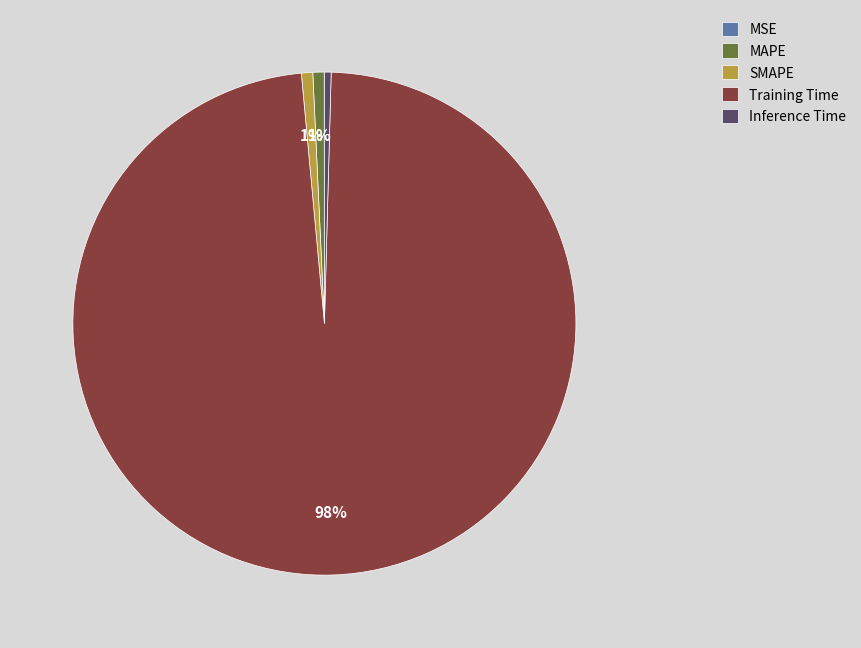

Which category accounts for the majority?

Training Time